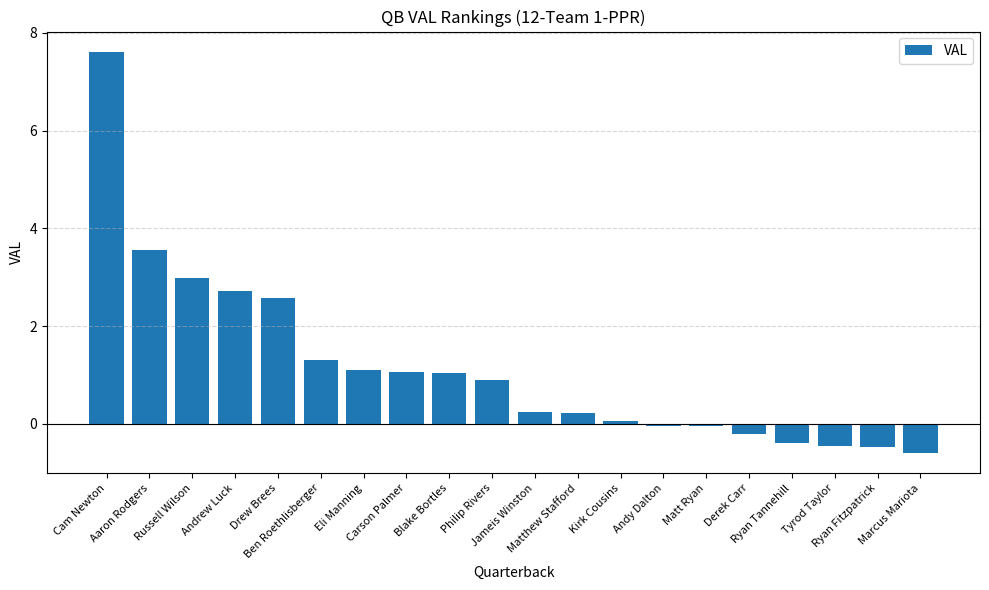

Approximately how many times larger is the value at Blake Bortles compared to Drew Brees?

0.4